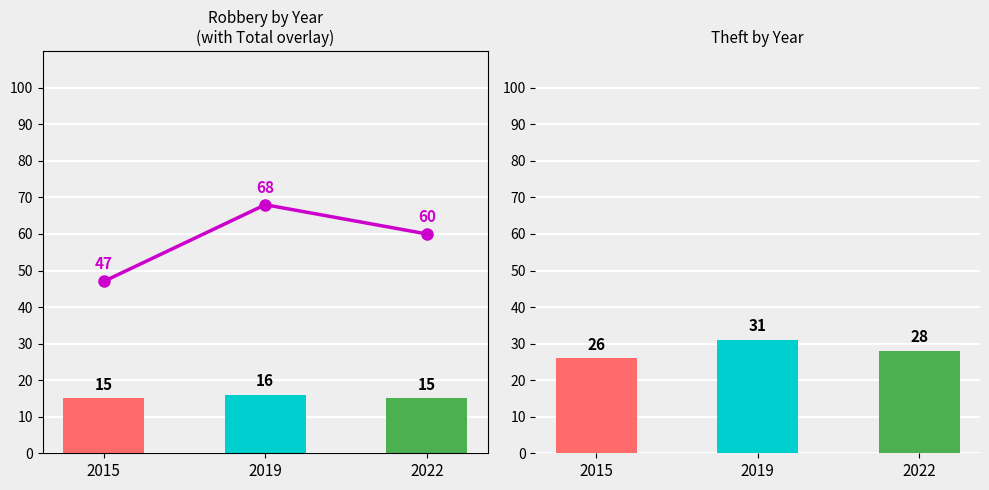

Which category has the highest value across all series?

2019